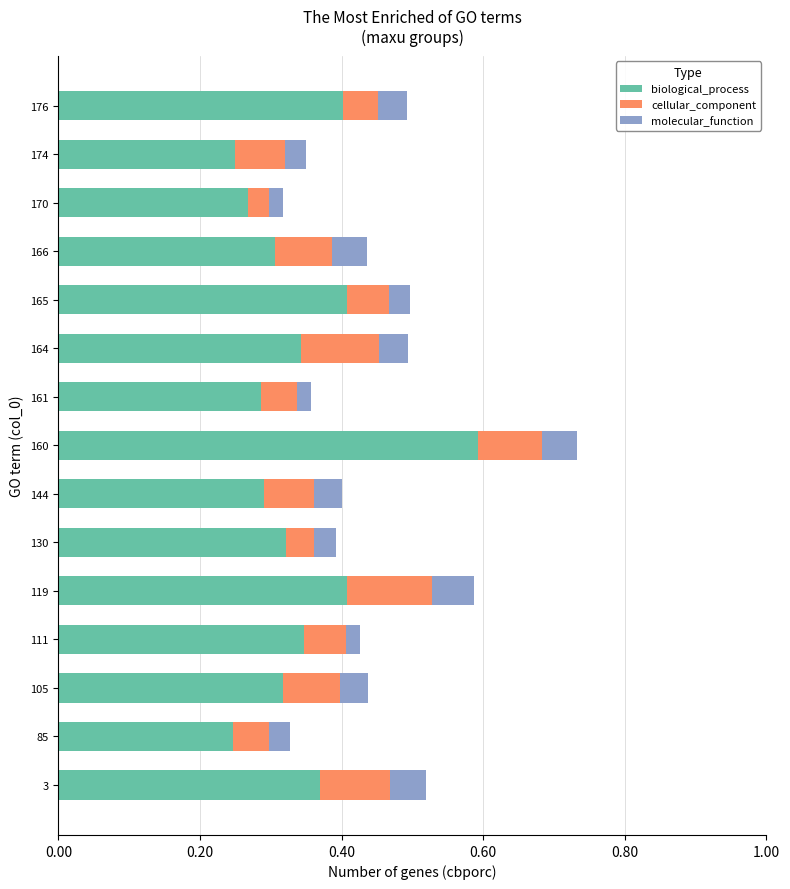

At which category is the sum across all series the highest?

160